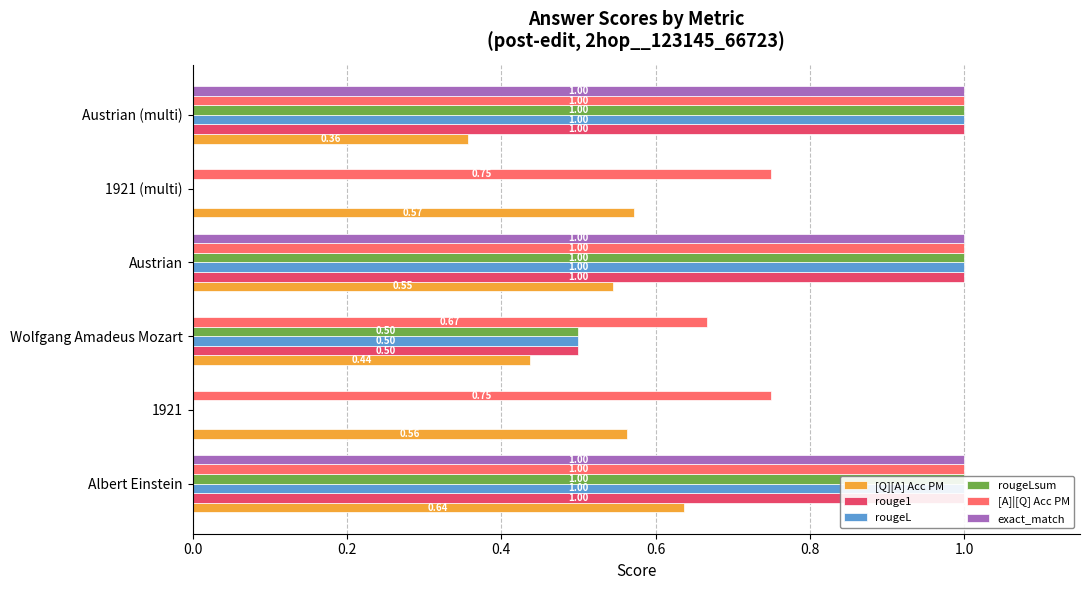

Reading left to right, extract all data points from this chart.

[Q][A] Acc PM: 0.6	0.6	0.4	0.5	0.6	0.4
rouge1: 1.0	0.0	0.5	1.0	0.0	1.0
rougeL: 1.0	0.0	0.5	1.0	0.0	1.0
rougeLsum: 1.0	0.0	0.5	1.0	0.0	1.0
[A]|[Q] Acc PM: 1.0	0.8	0.7	1.0	0.8	1.0
exact_match: 1.0	0.0	0.0	1.0	0.0	1.0